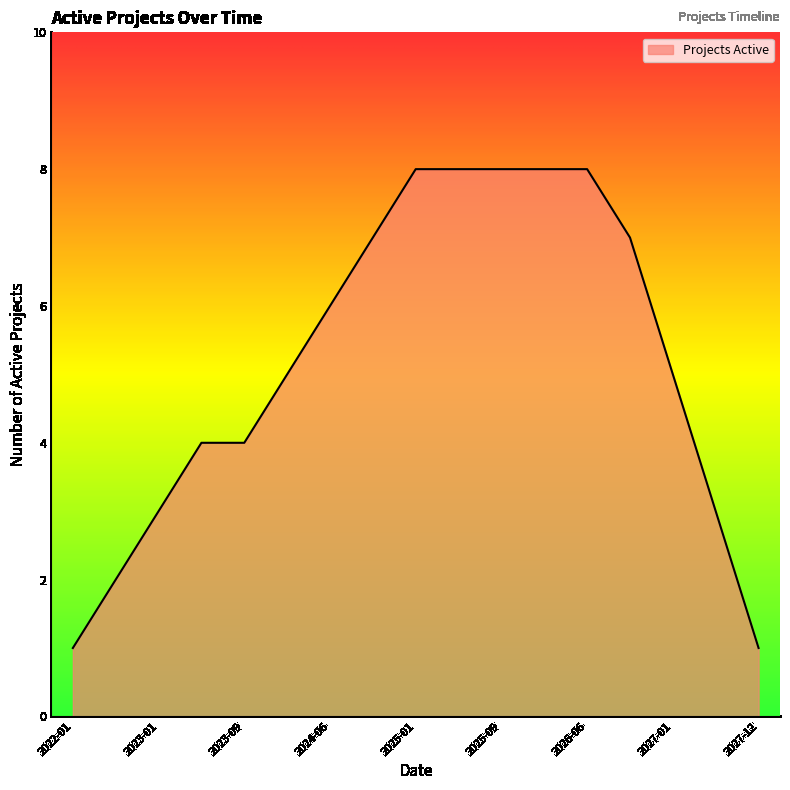

What is the greatest value displayed?

8